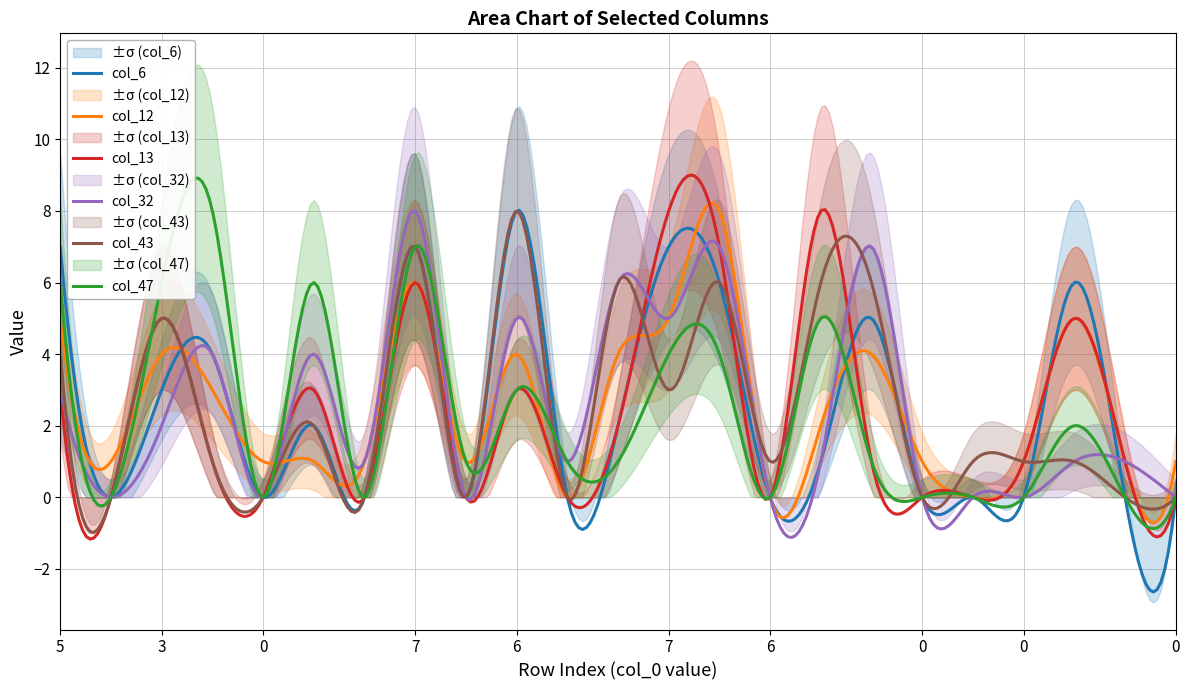

What is the lowest value of the col_6 series?

-2.6